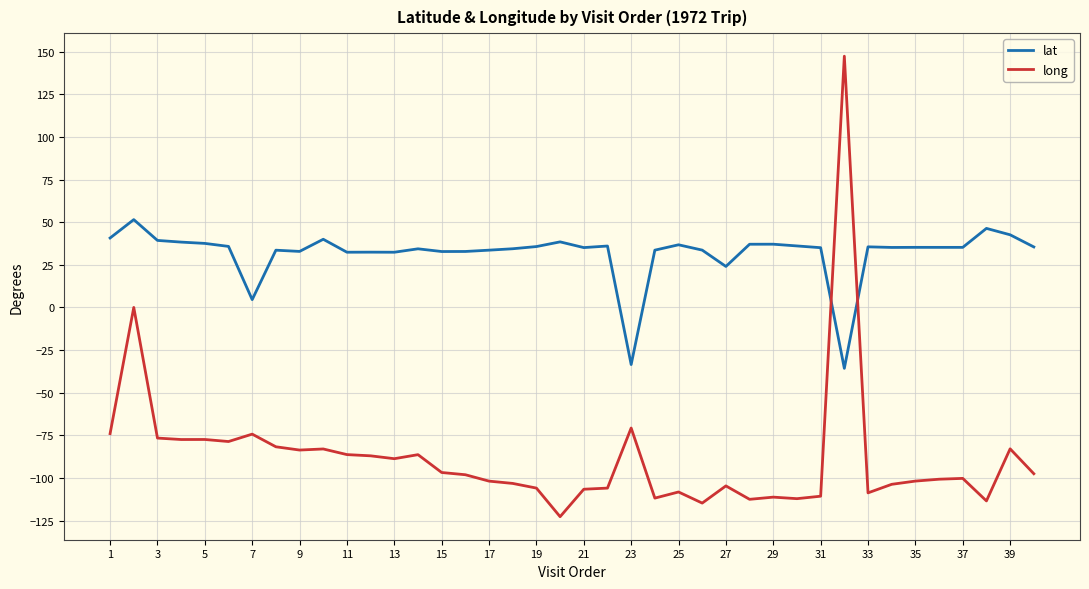

Rank the series by their maximum value, from highest to lowest.

long, lat